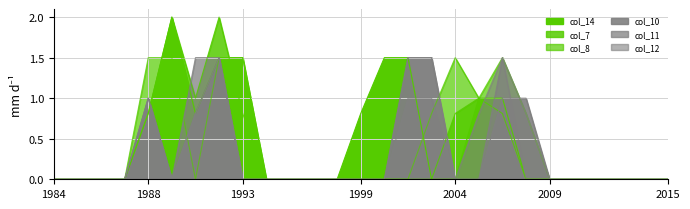

The value of col_7 at 23 is -1.2. True or false?

False